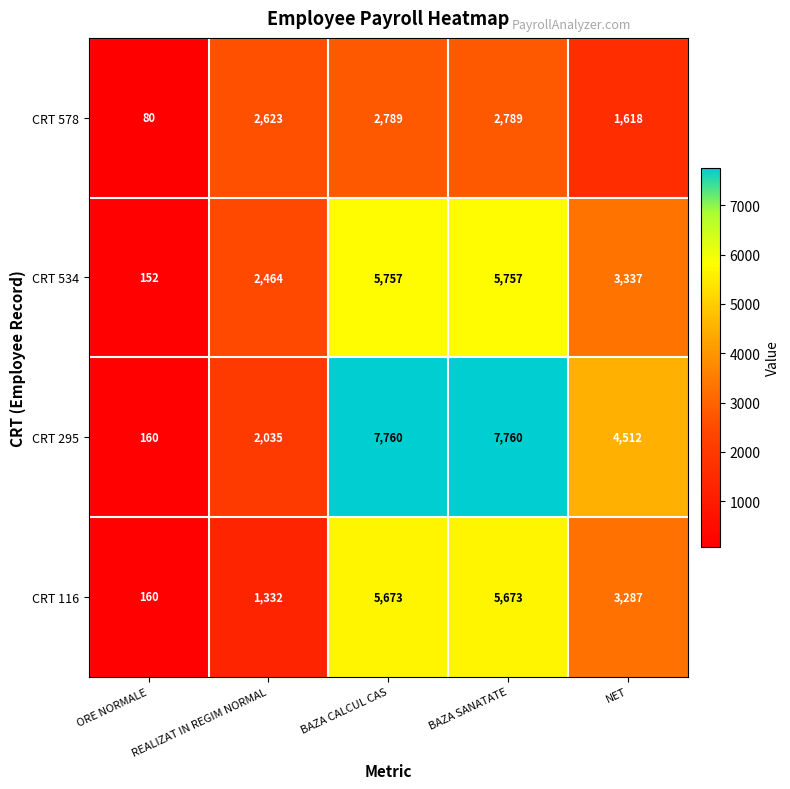

List the series in order of their peak value, highest first.

CRT 295, CRT 534, CRT 116, CRT 578